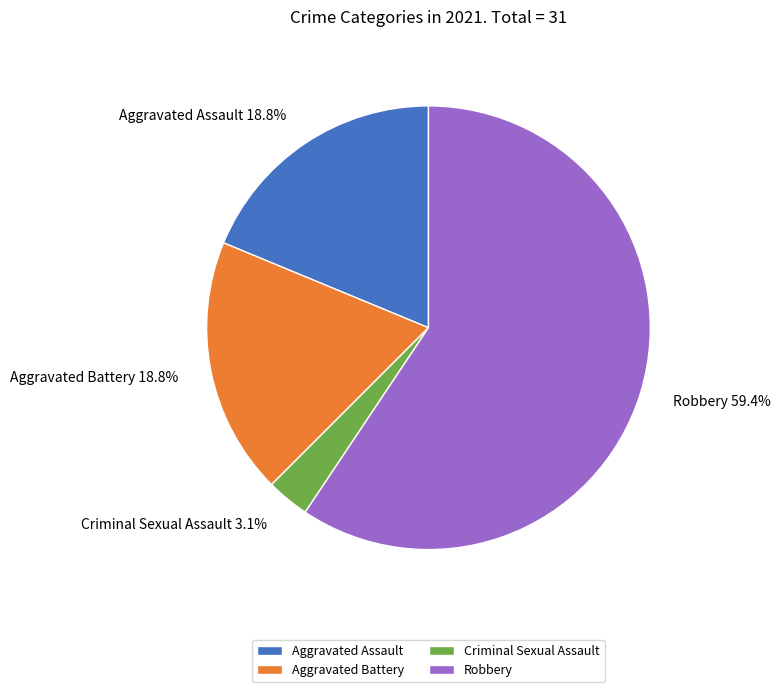

Does Criminal Sexual Assault represent more than half of the total?

No